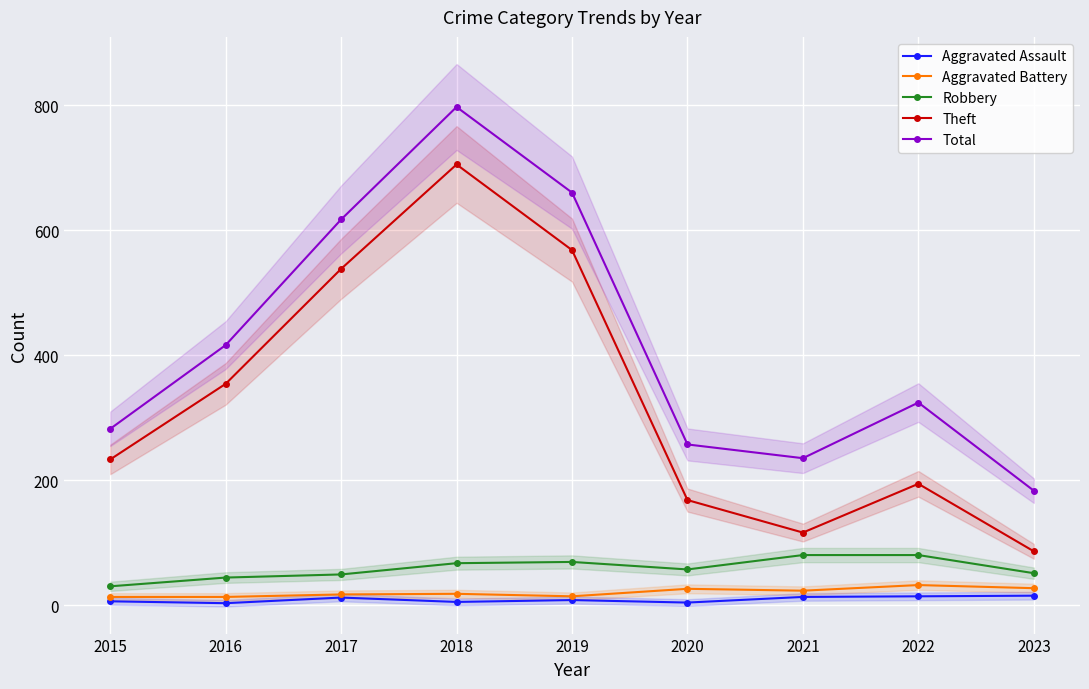

Is it true that Aggravated Battery equals 23 at 2021?

True